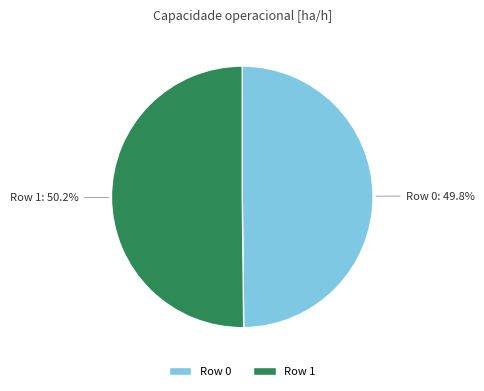

The Row 1 slice represents 50% of the pie. True or false?

True